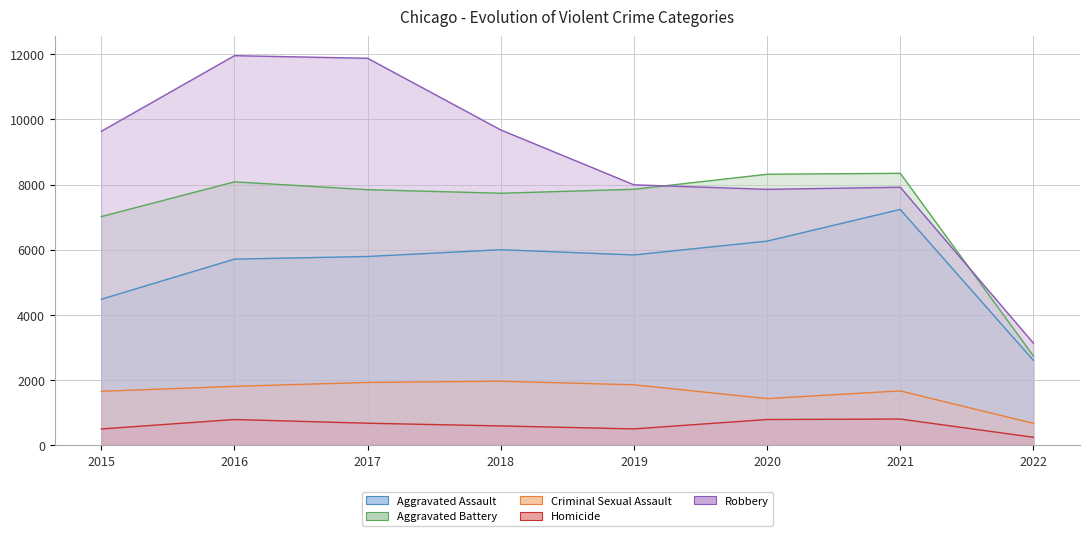

True or false: Criminal Sexual Assault and Aggravated Assault cross at least once.

False